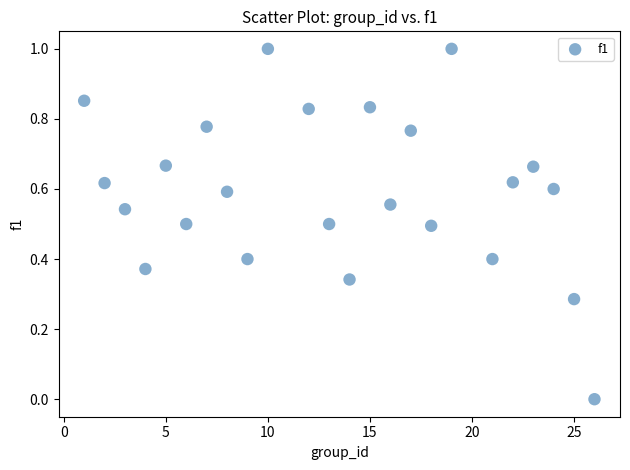

What is the range of Y values (max minus min)?

1.0